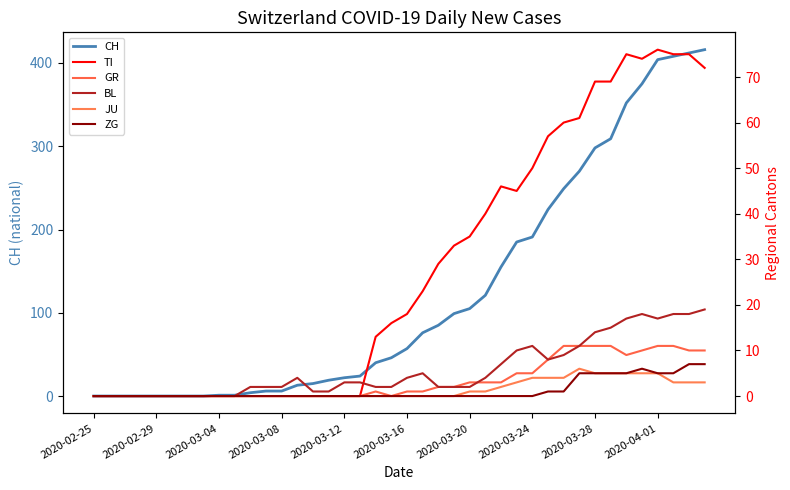

The value of CH at 2020-03-24 is 278. True or false?

False